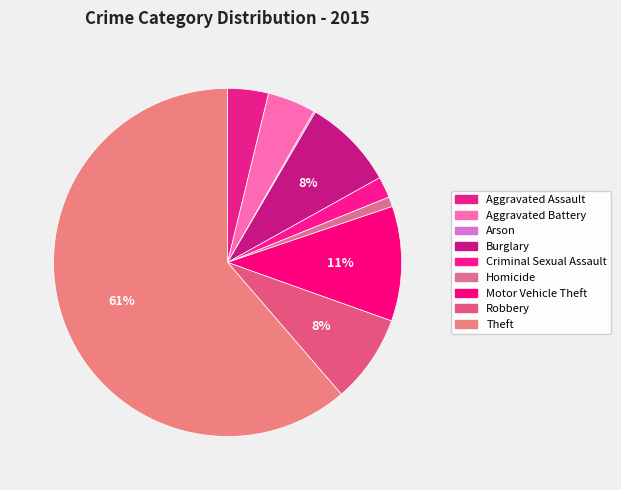

What percentage is the Motor Vehicle Theft slice, to the nearest percent?

11%